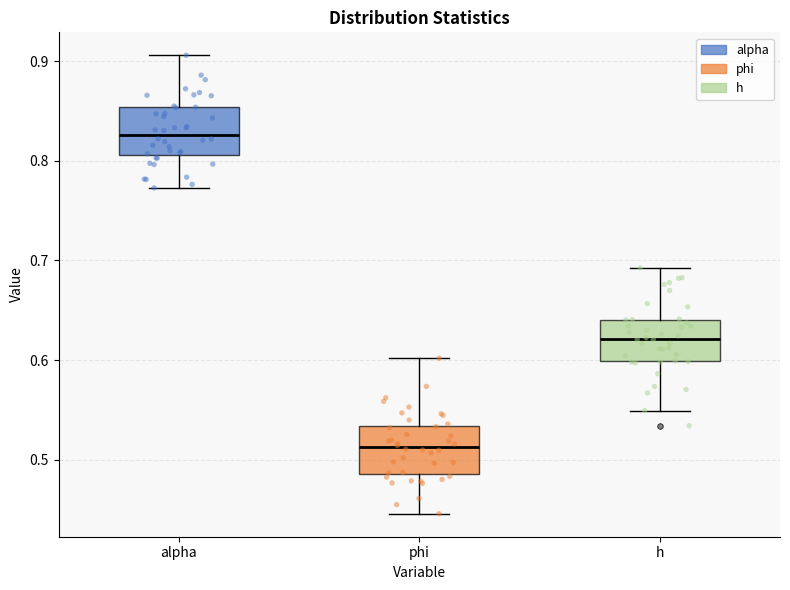

Where does the median line of the box for phi sit on the y-axis? The values are not printed on the chart, so give them approximately, as read against the axis.

0.51